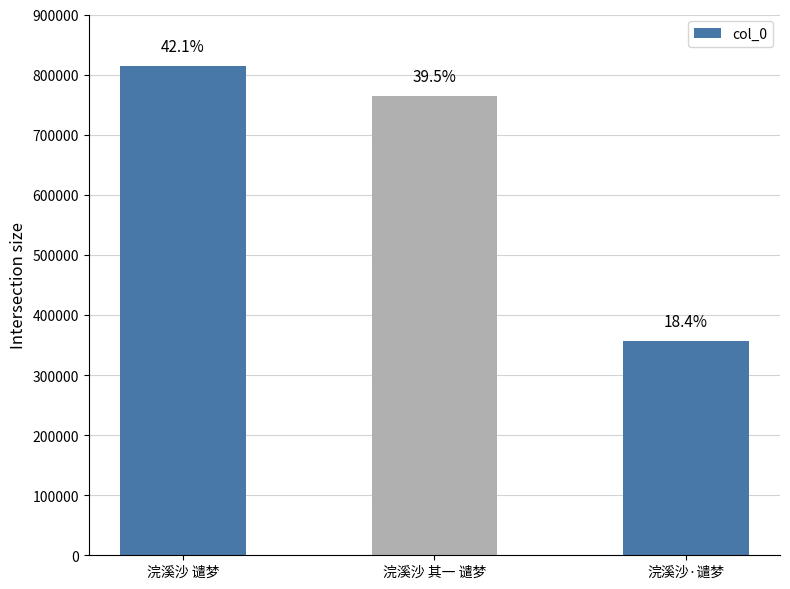

Which label corresponds to the smallest value in the chart?

浣溪沙·谴梦